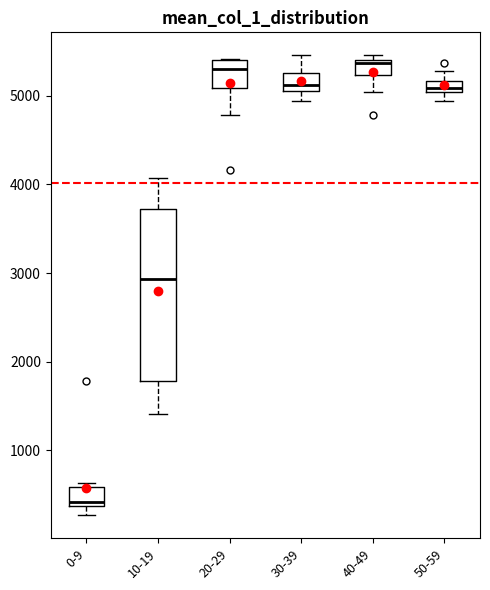

Which box is the tallest, from its lower edge to its upper edge?

10-19